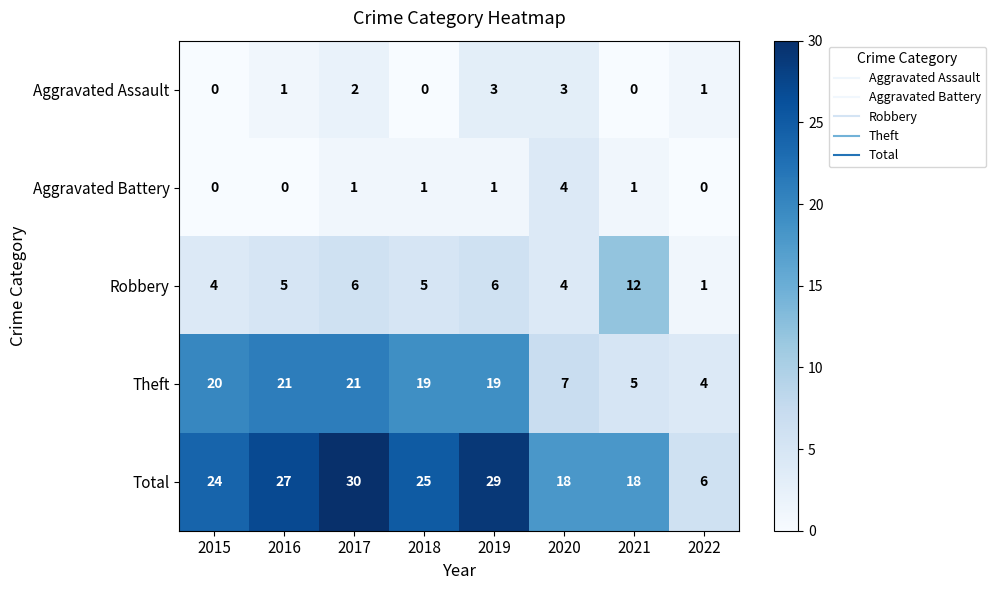

What is the difference between the highest and lowest values at 2016?

27